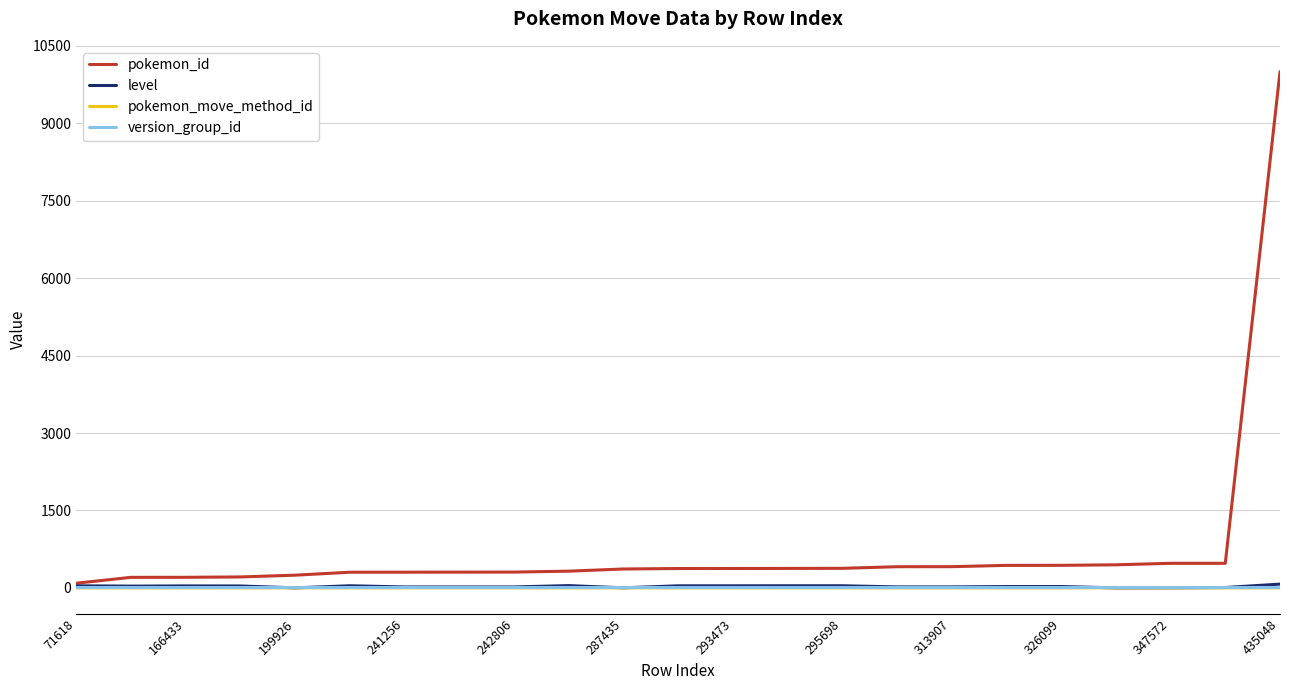

What is the lowest value of the version_group_id series?

8